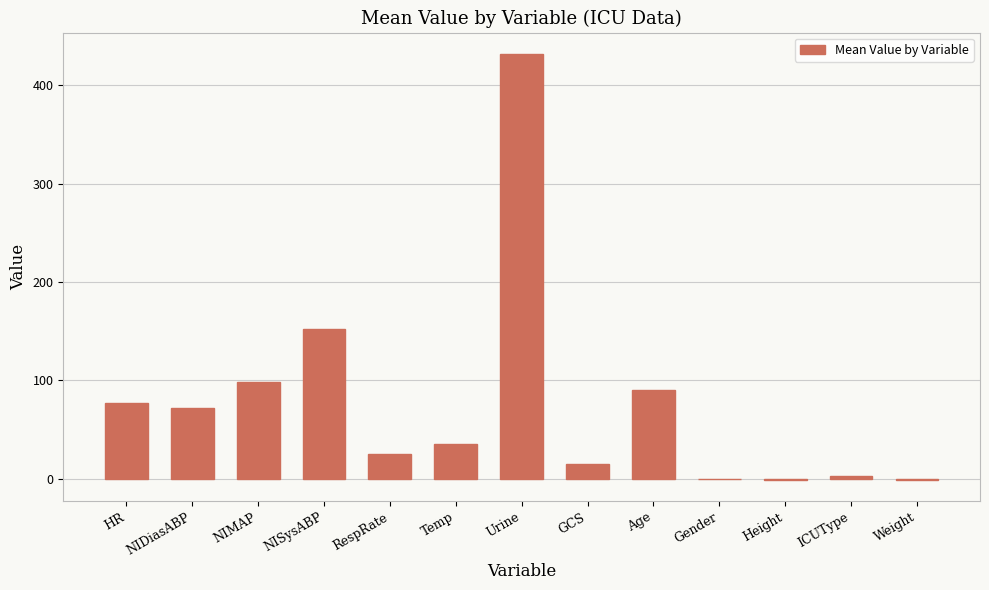

Which has a higher value, GCS or NIDiasABP?

NIDiasABP